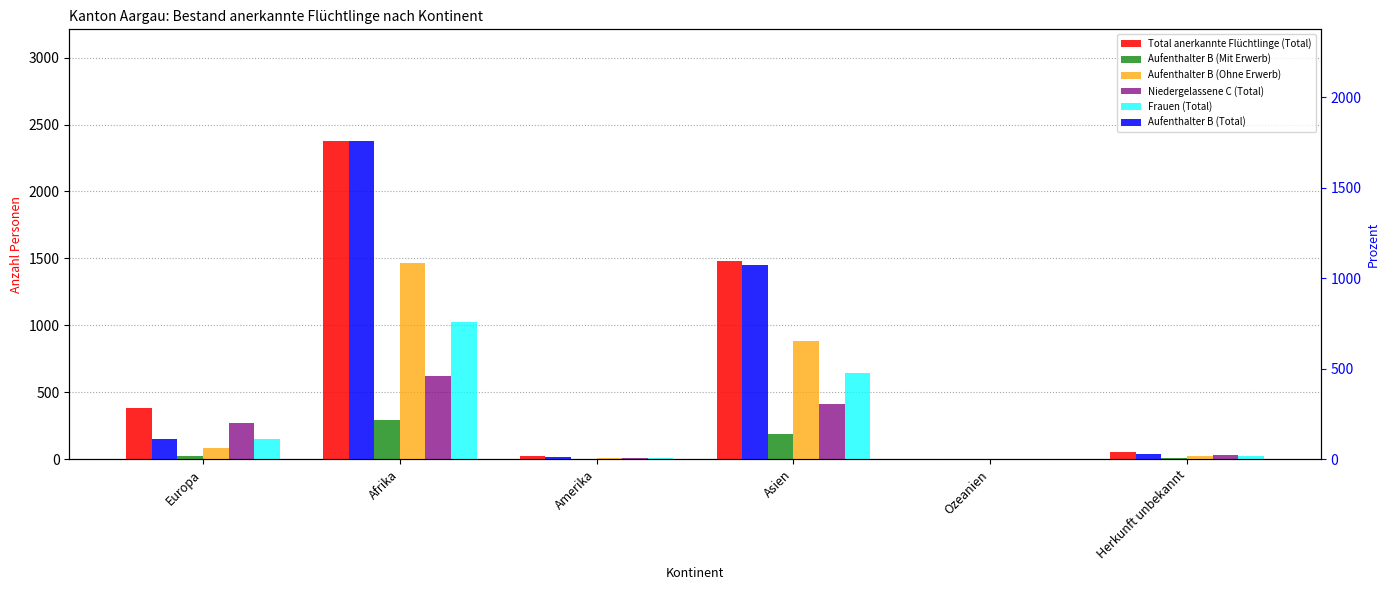

Rank the series at Asien from lowest to highest value.

Aufenthalter B (Mit Erwerb), Niedergelassene C (Total), Frauen (Total), Aufenthalter B (Ohne Erwerb), Aufenthalter B (Total), Total anerkannte Flüchtlinge (Total)